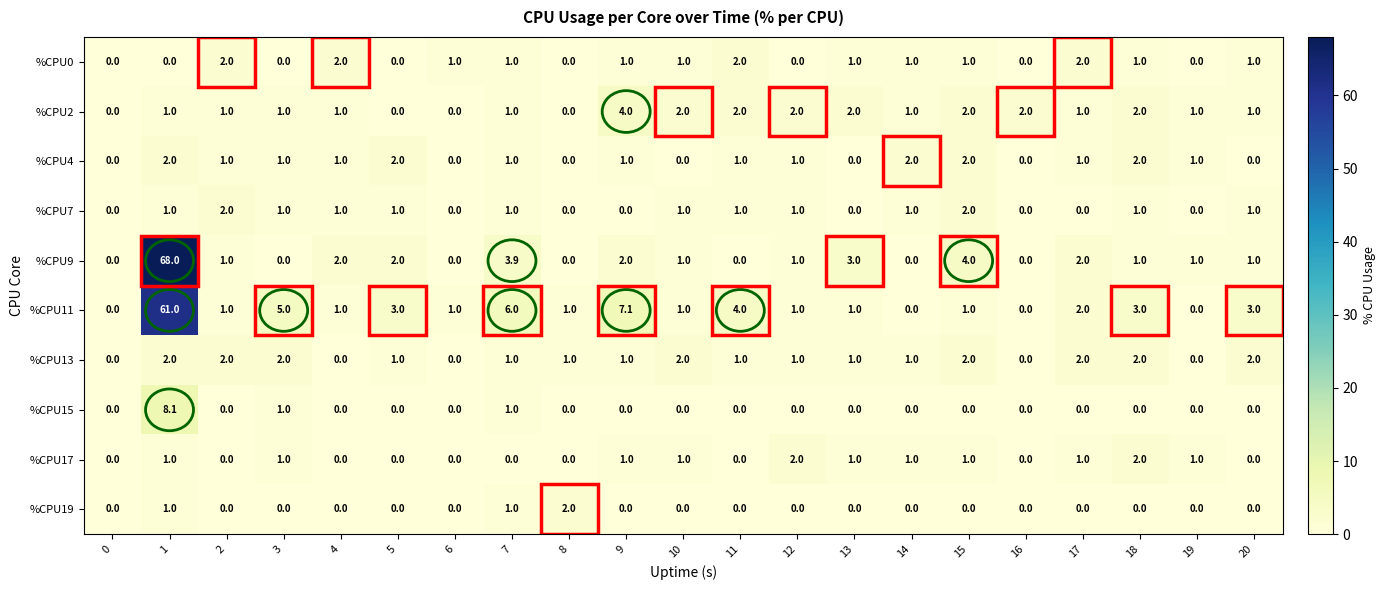

What is the difference between the maximum and minimum values in the %CPU13 series?

2.0